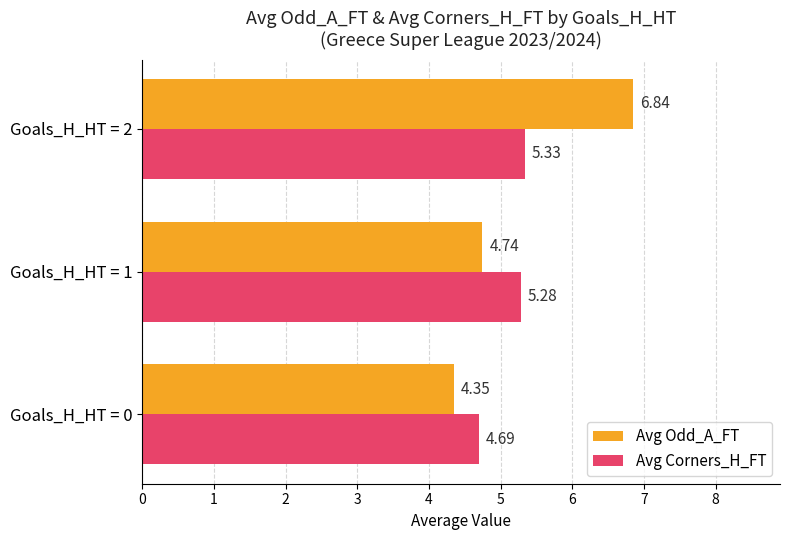

What is the difference between the maximum and minimum values in the Avg Odd_A_FT series?

2.5